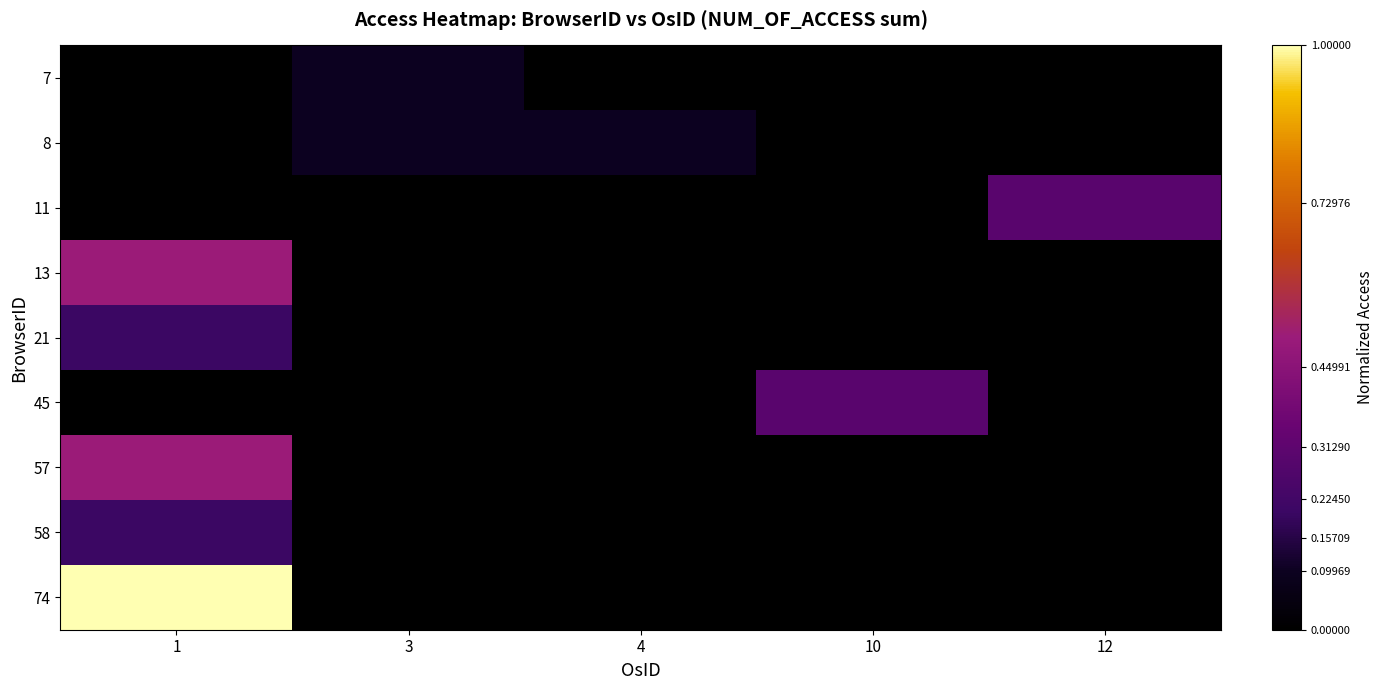

Count the number of categories in the chart.

5